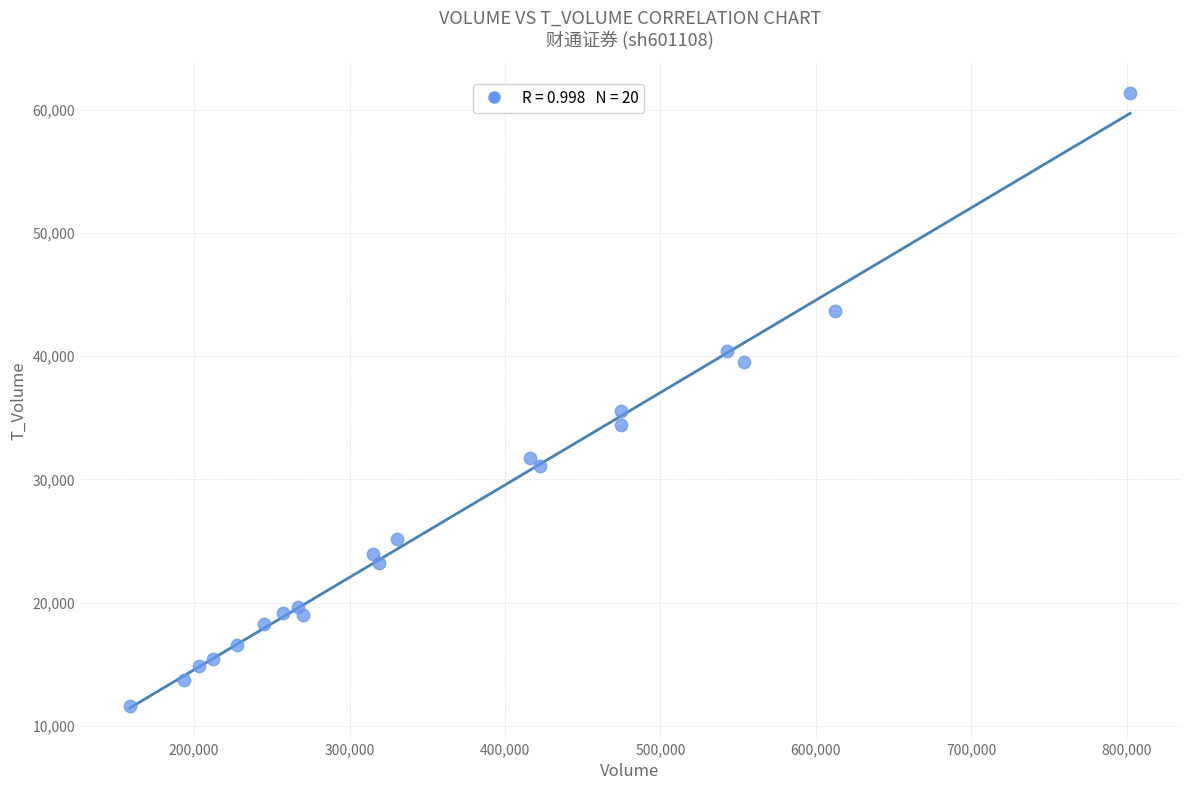

What is the range of Y values (max minus min)?

49730